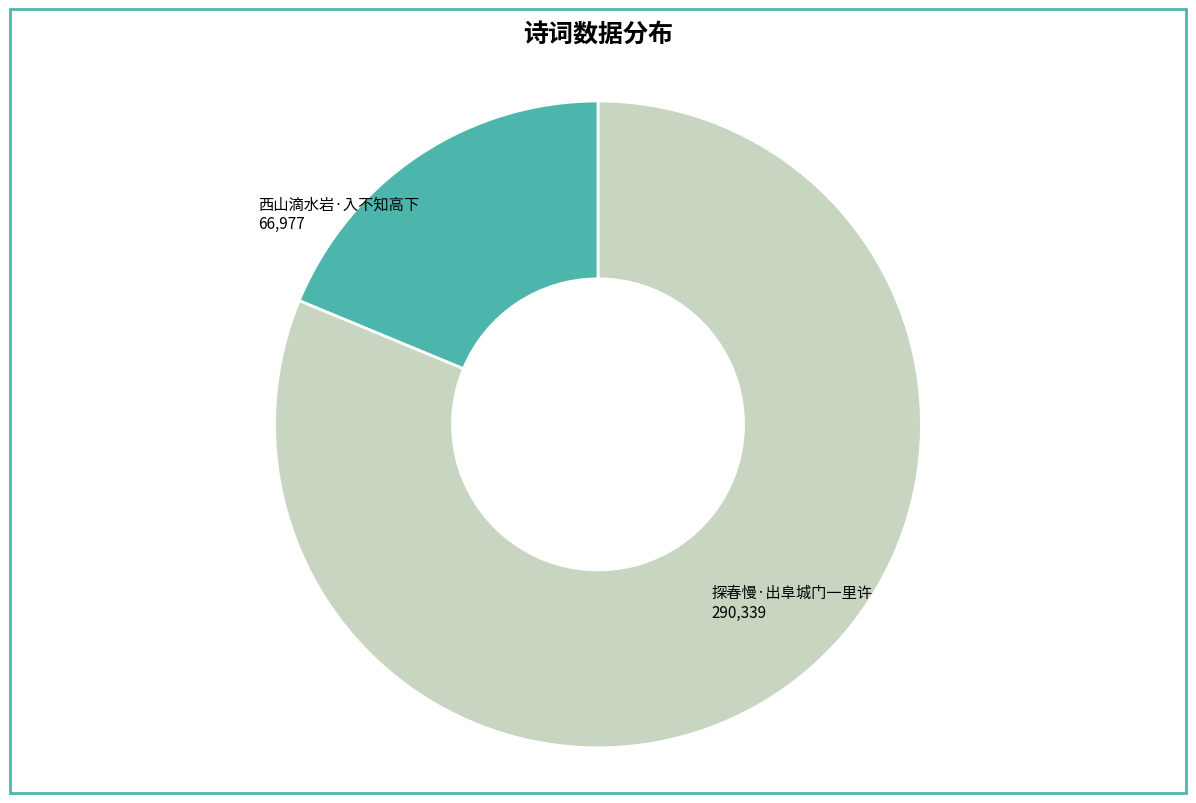

Does any single category account for the majority?

Yes